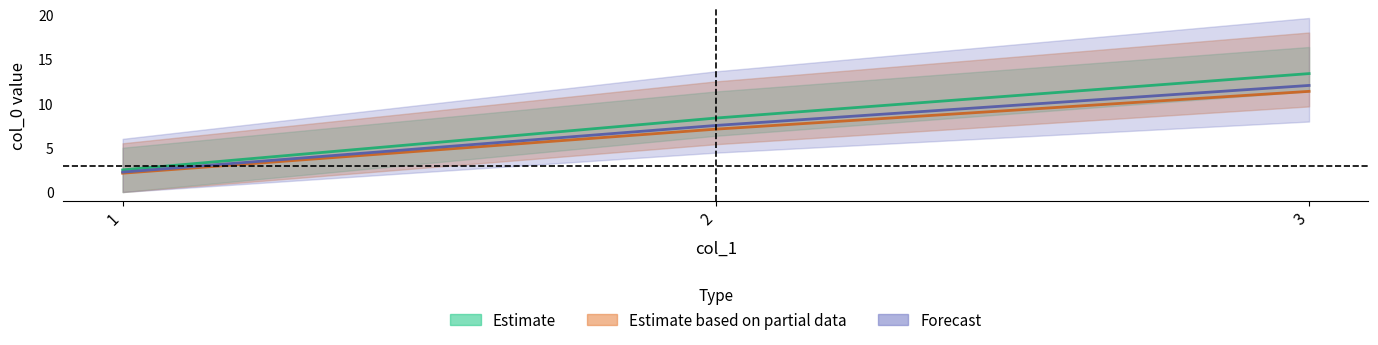

Which series has the largest range (max minus min)?

col_0_mid